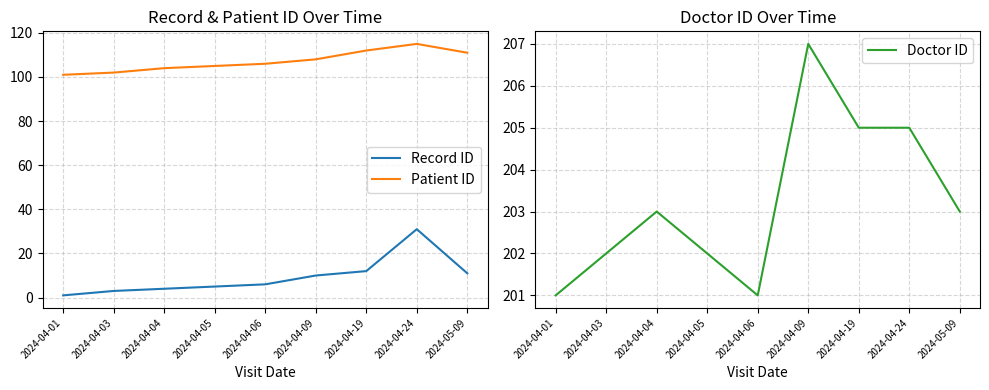

Which has a higher value, 2024-04-19 or 2024-04-04?

2024-04-19